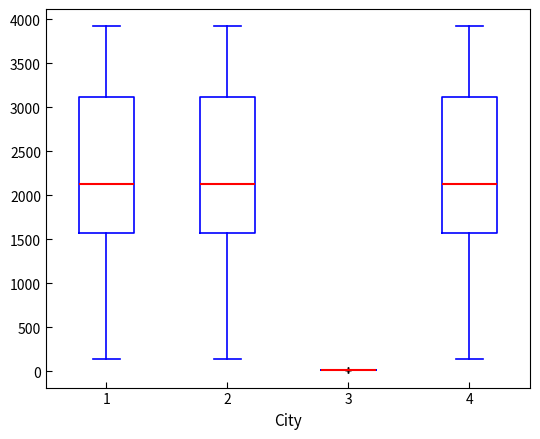

Reading left to right, read every box against the y-axis: the position of its median line, the range the box covers, and the ends of its whiskers. The values are not printed on the chart, so give them approximately, as read against the axis.

1: median 2150, box 1550 to 3100, whiskers 150 to 3900
2: median 2150, box 1550 to 3100, whiskers 150 to 3900
3: box collapsed to a line at 0, whiskers 0 to 0
4: median 2150, box 1550 to 3100, whiskers 150 to 3900